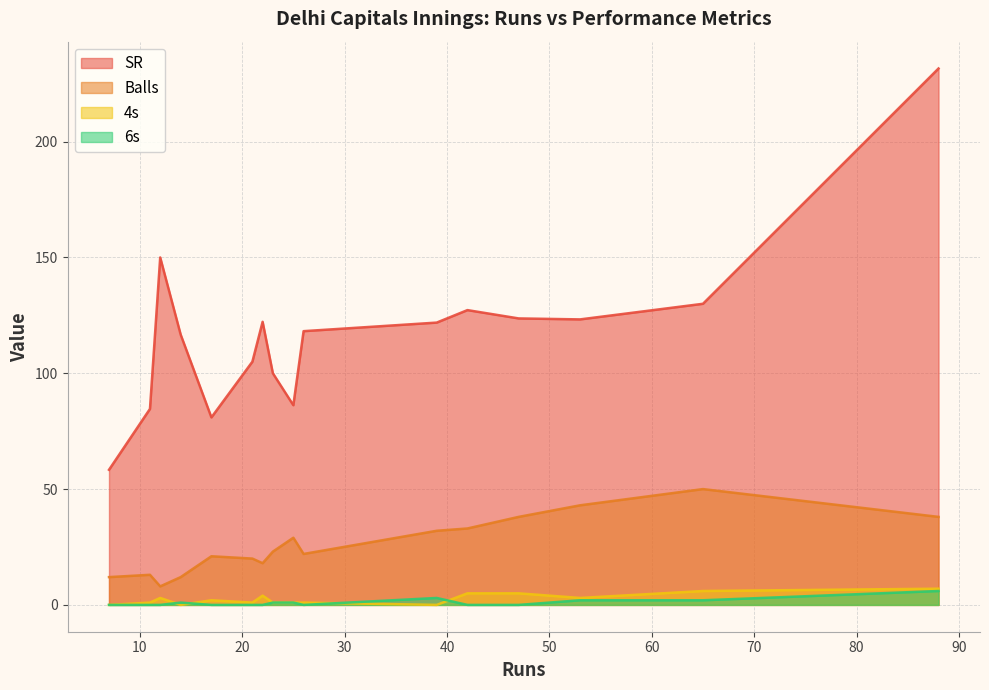

What is the difference between the maximum and minimum values in the SR series?

173.2